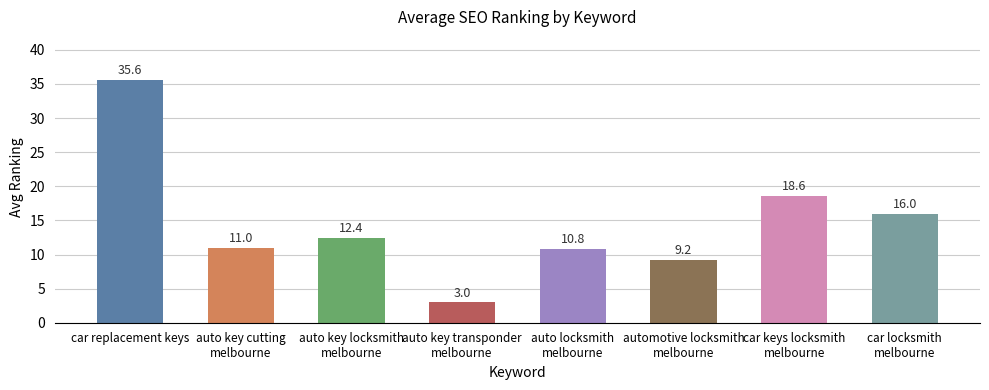

What is the greatest value displayed?

35.6